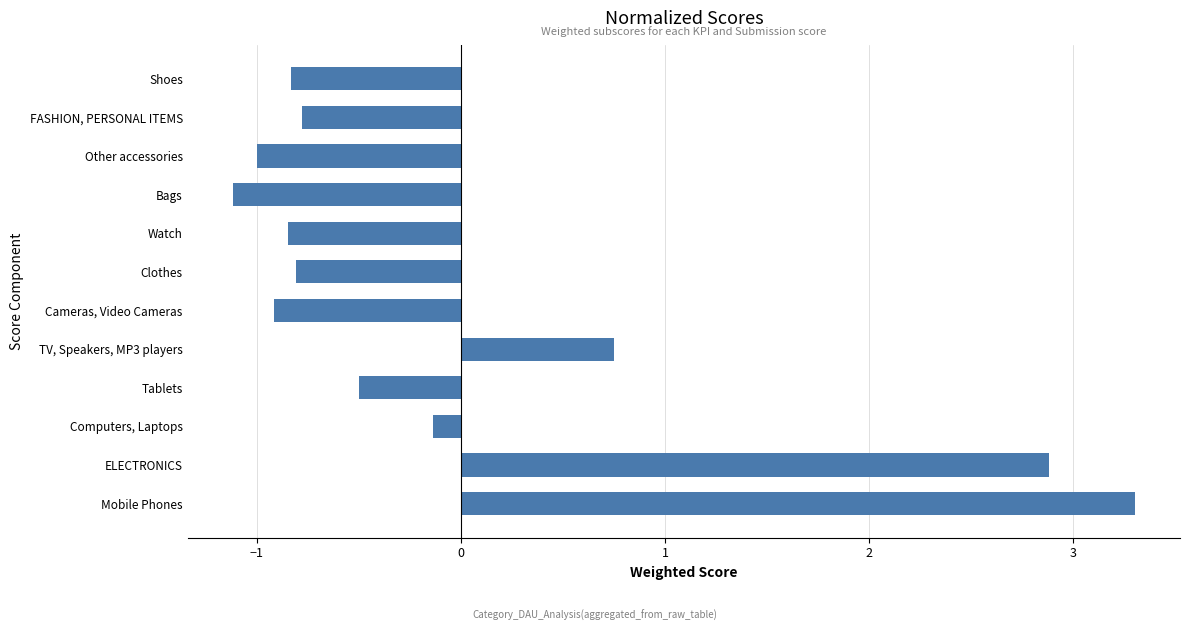

Rank the categories by value from lowest to highest.

Bags, Other accessories, Cameras, Video Cameras, Watch, Shoes, Clothes, FASHION, PERSONAL ITEMS, Tablets, Computers, Laptops, TV, Speakers, MP3 players, ELECTRONICS, Mobile Phones